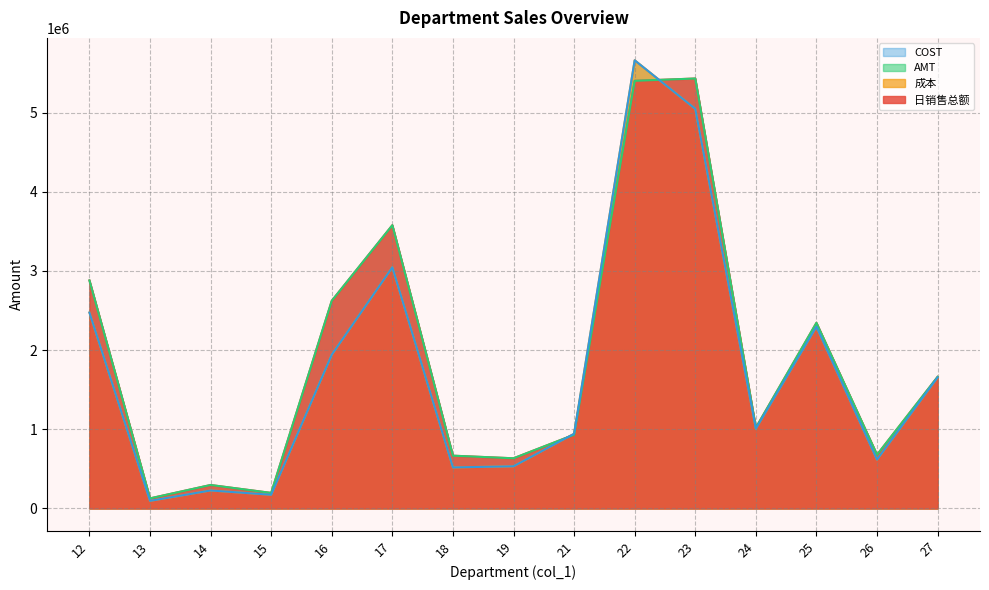

Reading left to right, transcribe all the data shown in this chart.

日销售总额: 12=2880810.8	13=127459.4	14=296499.1	15=196501.7	16=2623406.7	17=3578422.8	18=666772.9	19=633903.1	21=931303.2	22=5402162.9	23=5431414.2	24=1019380.5	25=2344931.6	26=678277.4	27=1662494.9
成本: 12=2474947.6	13=96120.4	14=227447.4	15=172955.5	16=1942521.0	17=3047005.8	18=518579.5	19=532917.7	21=943809.6	22=5661531.1	23=5048474.7	24=1007880.4	25=2296133.0	26=617222.5	27=1656094.6
AMT: 12=2880812.4	13=127459.5	14=296501.6	15=196501.8	16=2623406.7	17=3578423.5	18=666772.8	19=633903.4	21=931302.9	22=5402162.8	23=5431415.0	24=1019380.7	25=2344930.6	26=678275.8	27=1662496.6
COST: 12=2474947.6	13=96120.4	14=227447.4	15=172955.5	16=1942520.9	17=3047005.7	18=518579.5	19=532917.7	21=943809.6	22=5661531.1	23=5048474.7	24=1007880.4	25=2296133.0	26=617222.5	27=1656094.6